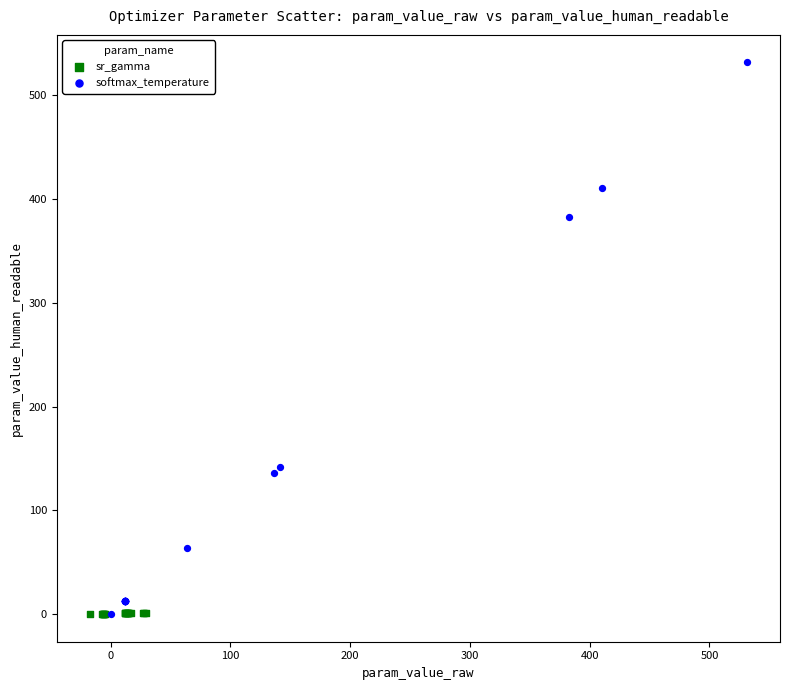

Which series has the largest Y range (max minus min)?

softmax_temperature